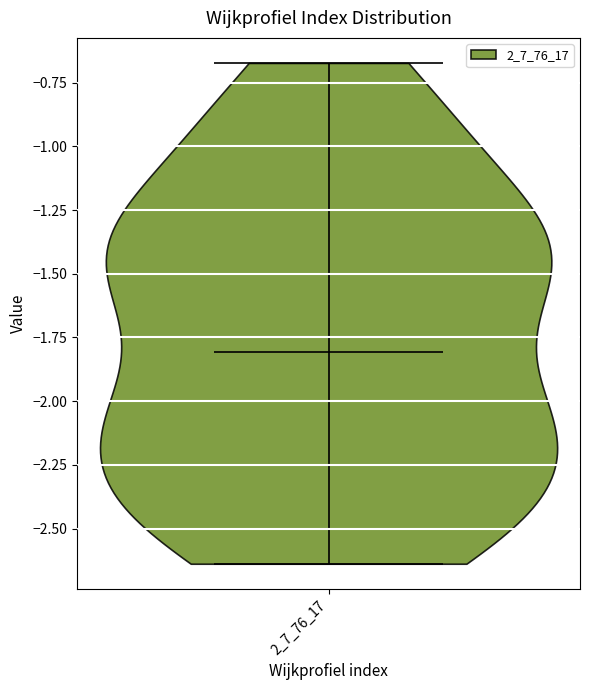

Read this violin plot against the y-axis: where its median line is, and the lowest and highest points the violin reaches. The values are not printed on the chart, so give them approximately, as read against the axis.

median line -1.80, lowest point -2.65, highest point -0.65